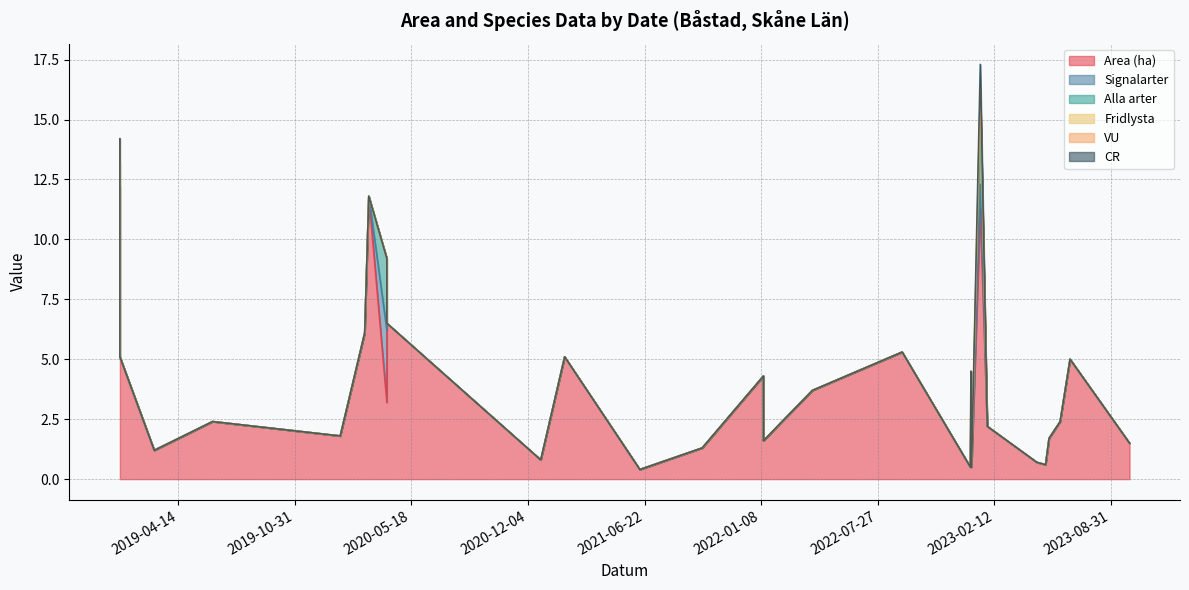

True or false: Area (ha) and Signalarter intersect in this chart.

False